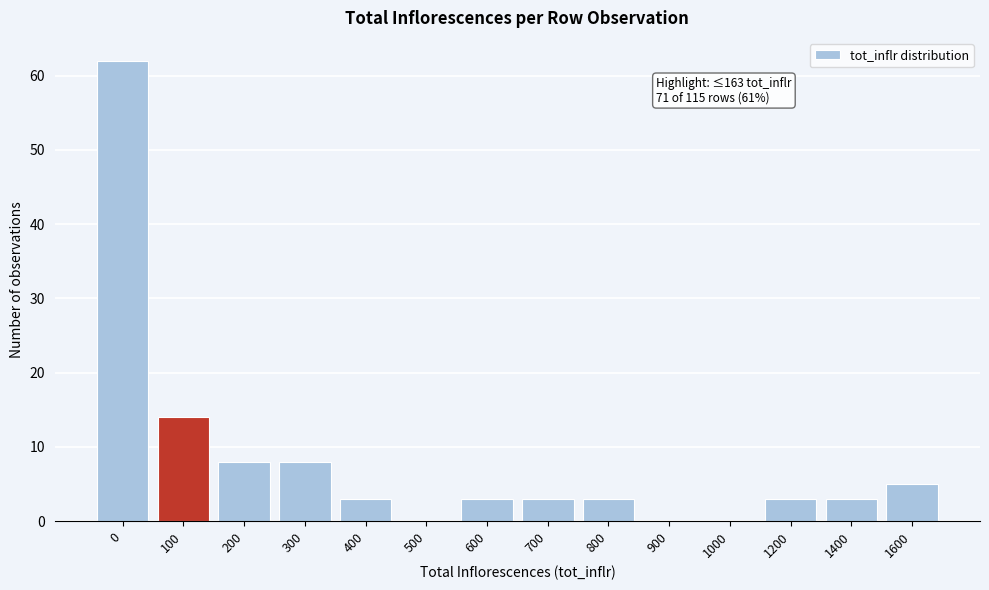

Reading left to right, transcribe all the data shown in this chart.

0=62	100=14	200=8	300=8	400=3	500=0	600=3	700=3	800=3	900=0	1000=0	1200=3	1400=3	1600=5